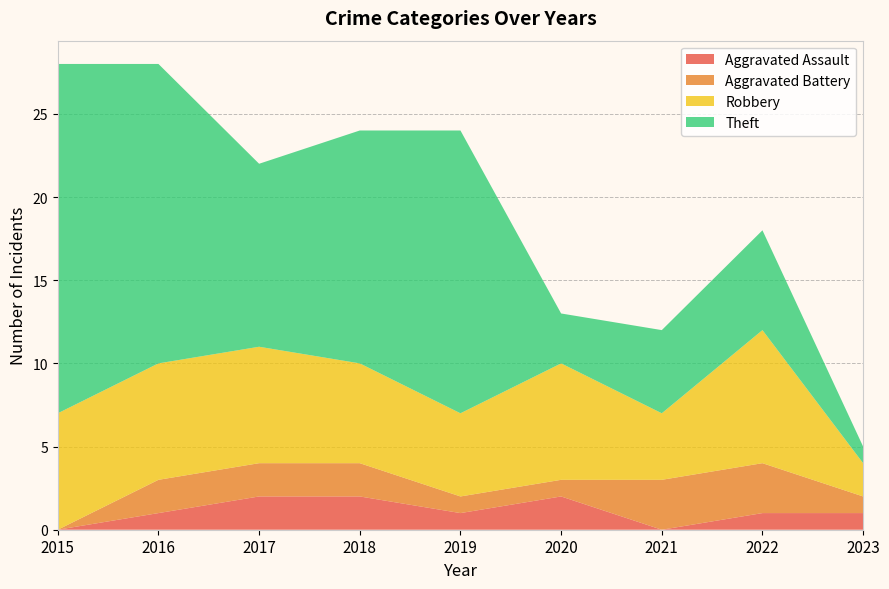

Reading right to left, what are all the values shown in this chart?

Aggravated Assault: 2023=1	2022=1	2021=0	2020=2	2019=1	2018=2	2017=2	2016=1	2015=0
Aggravated Battery: 2023=1	2022=3	2021=3	2020=1	2019=1	2018=2	2017=2	2016=2	2015=0
Robbery: 2023=2	2022=8	2021=4	2020=7	2019=5	2018=6	2017=7	2016=7	2015=7
Theft: 2023=1	2022=6	2021=5	2020=3	2019=17	2018=14	2017=11	2016=18	2015=21